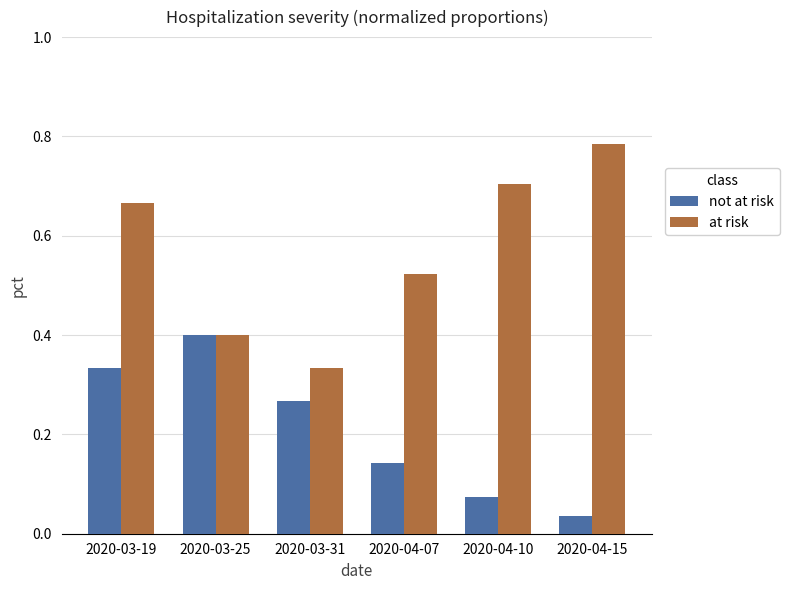

What is the highest value of the not at risk series?

0.4